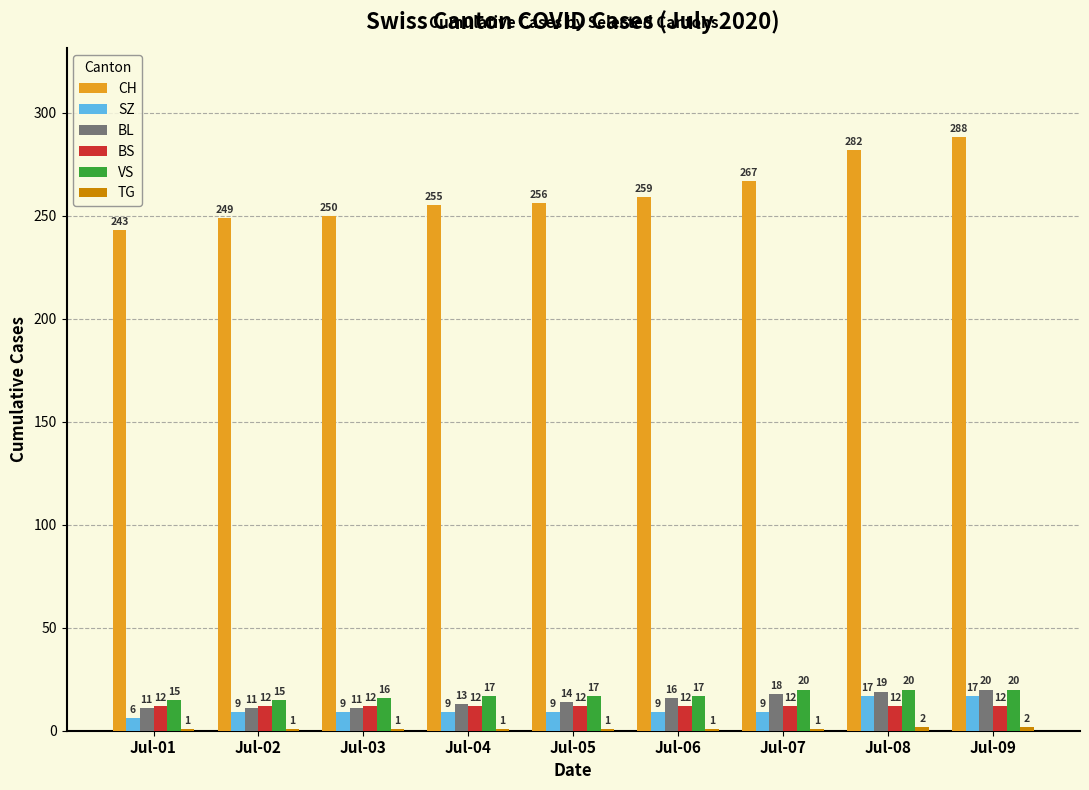

At which category does the chart reach its peak across all series?

Jul-09